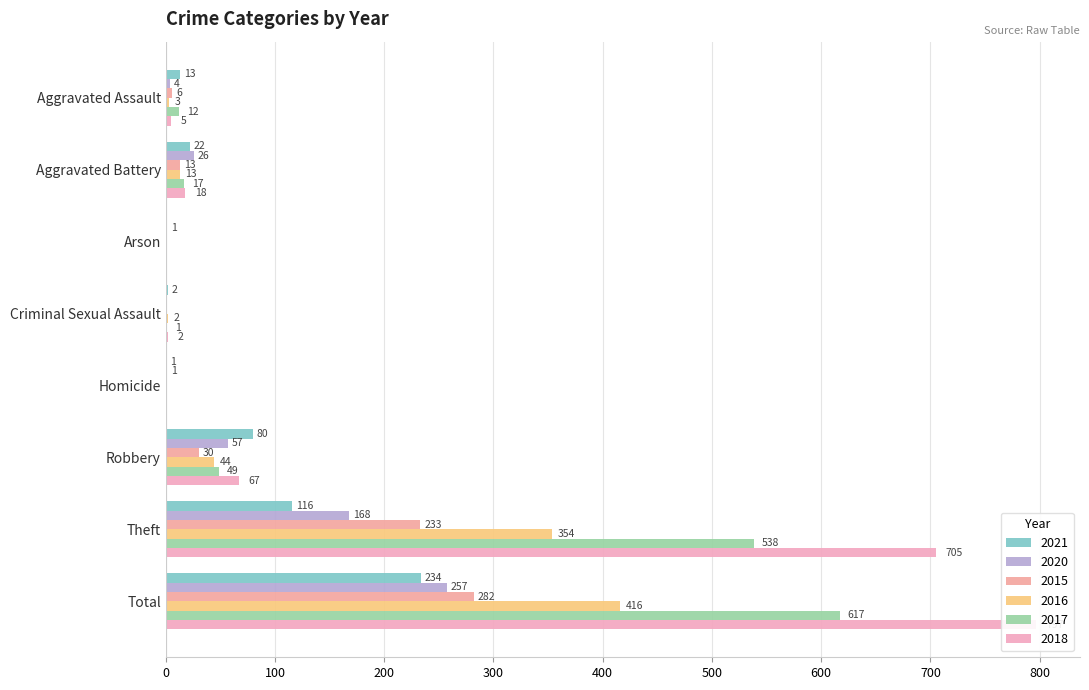

What are all the series names shown in the legend?

2021, 2020, 2015, 2016, 2017, 2018